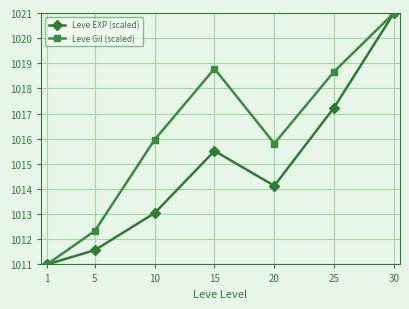

Which series has the largest total across all categories?

Leve Gil (scaled)